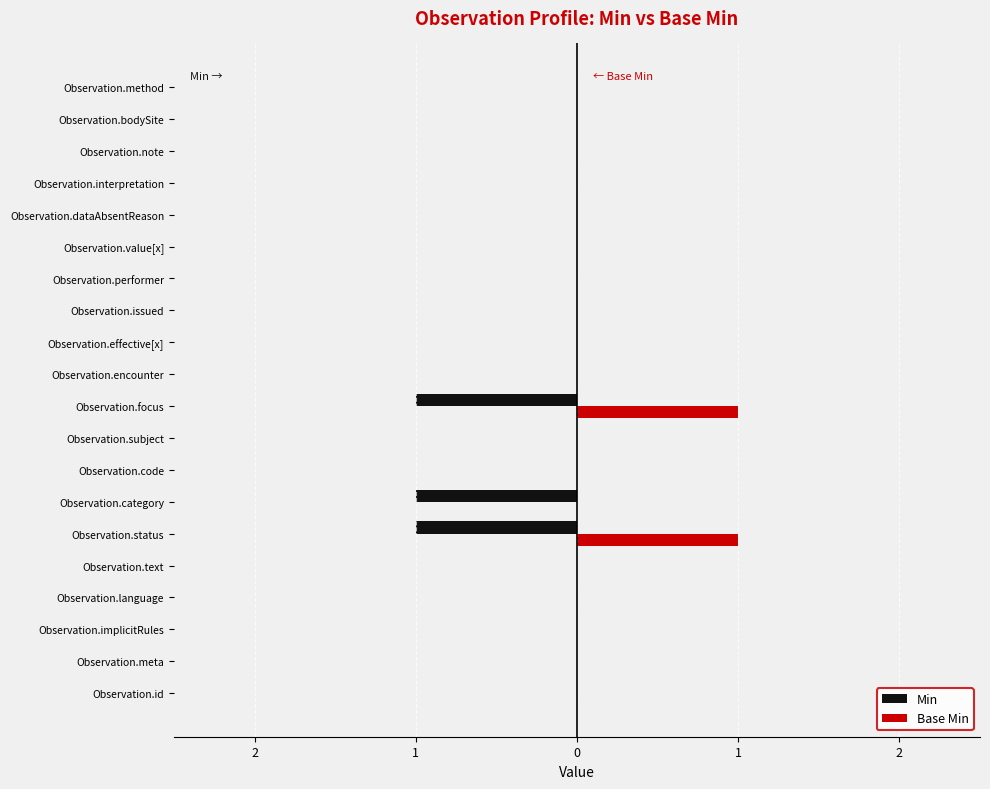

How many Base Min values are between 0 and 1?

20